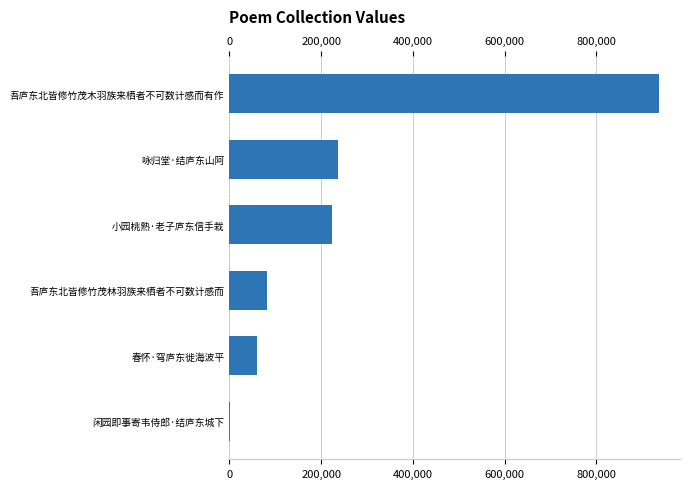

Reading top to bottom, extract all data points from this chart.

吾庐东北皆修竹茂木羽族来栖者不可数计感而有作=935816	咏归堂·结庐东山阿=235808	小园桃熟·老子庐东信手栽=224227	吾庐东北皆修竹茂林羽族来栖者不可数计感而=82467	春怀·穹庐东徙海波平=61150	闲园即事寄韦侍郎·结庐东城下=1549